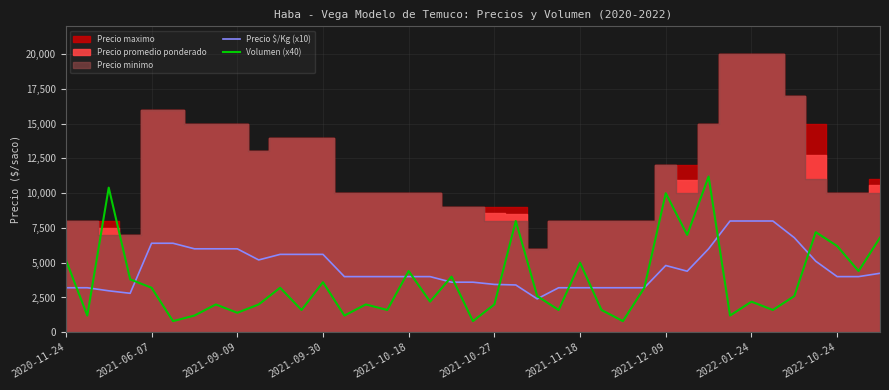

What is the maximum value for Volumen (x40)?

11200